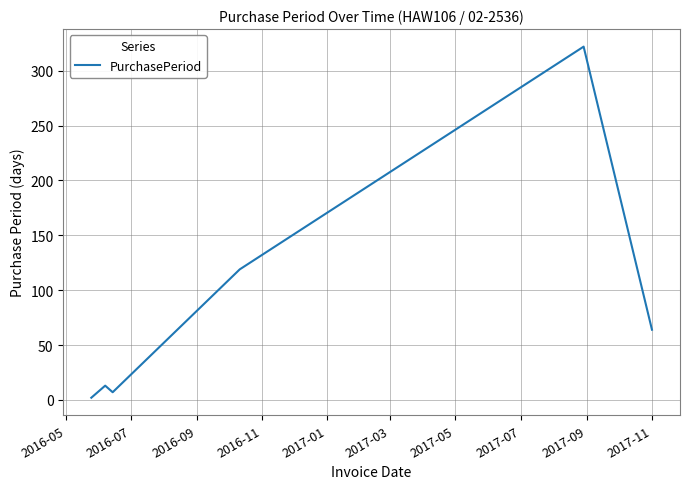

What is the difference between the maximum and minimum values?

320